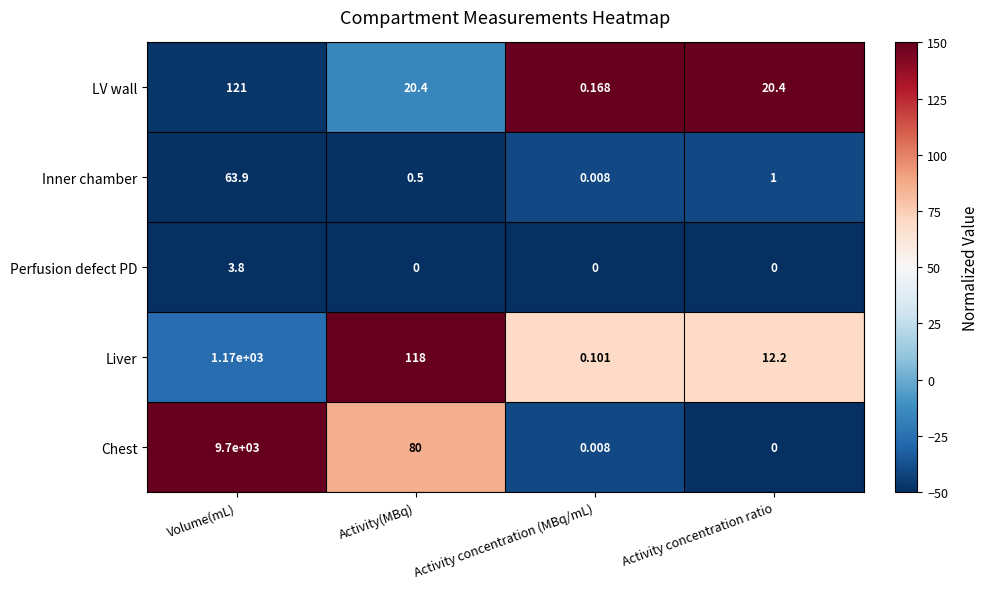

Which series has the largest total across all categories?

Chest